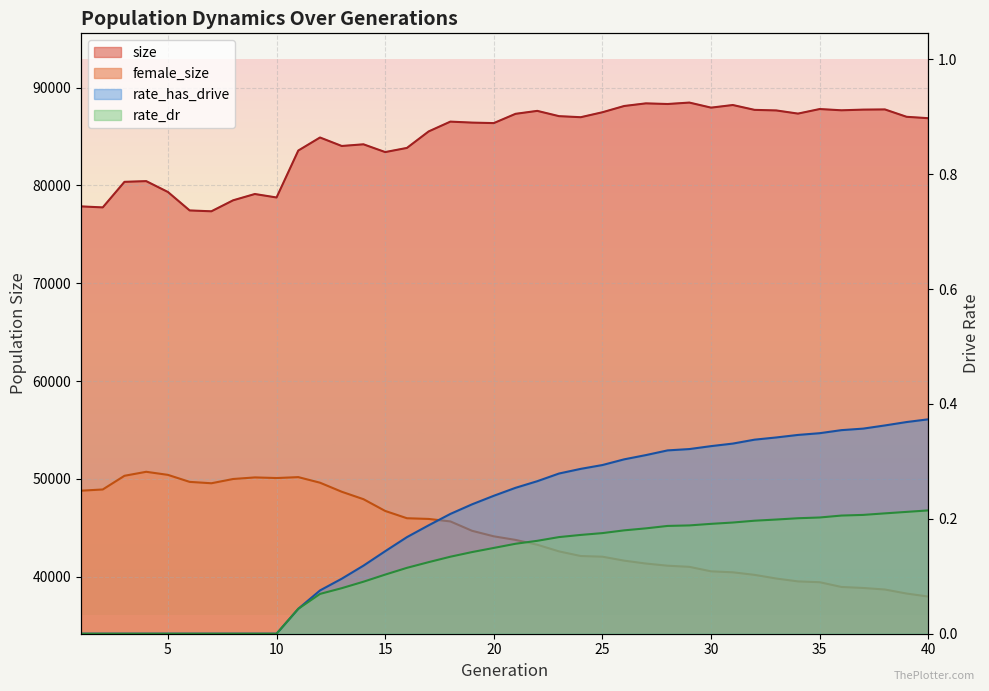

What is the difference between the rate_dr values at 21 and 37?

0.1